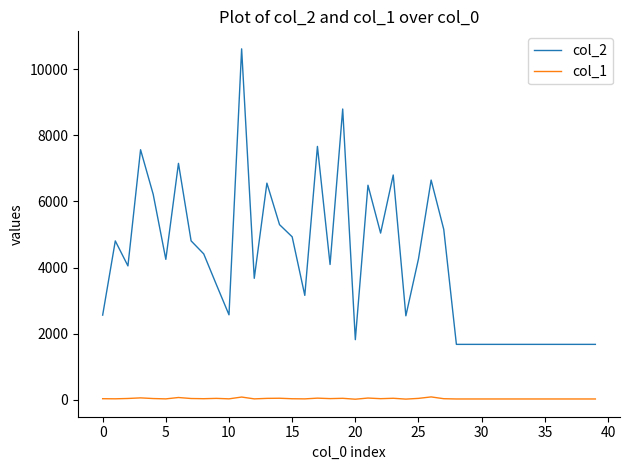

What is the greatest value displayed?

10610